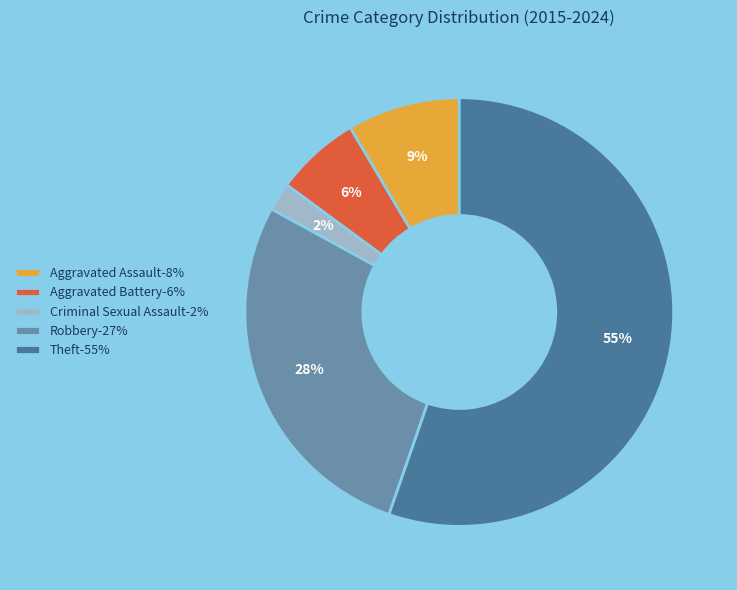

Is the sum of Aggravated Assault and Robbery greater than half?

No